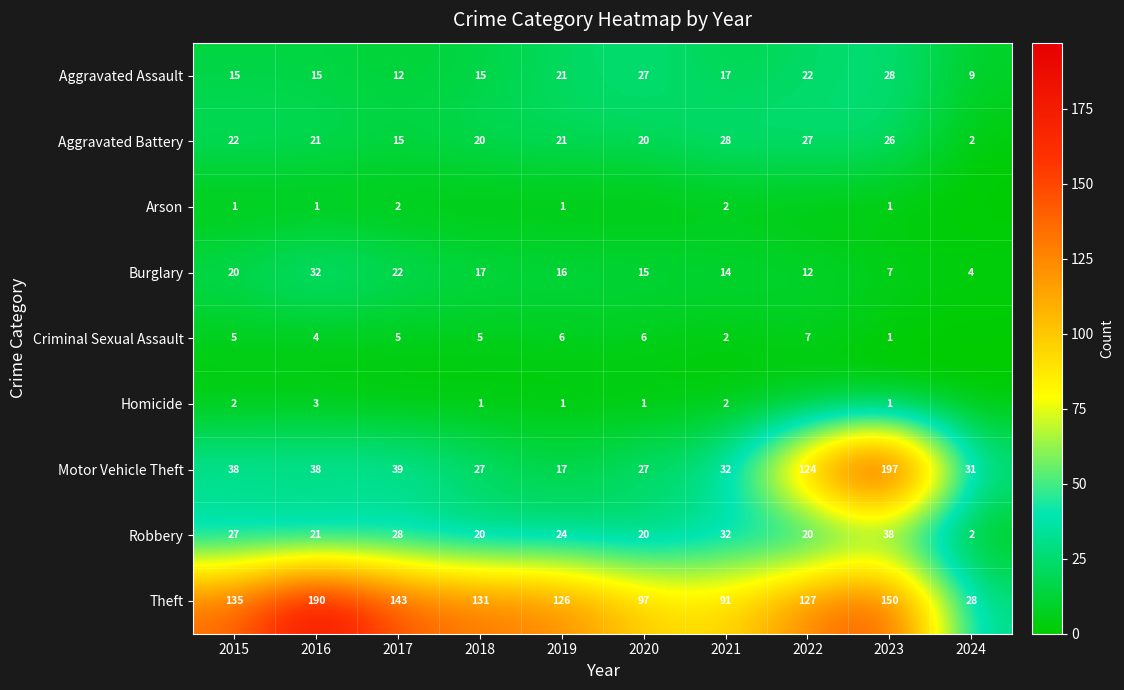

Where does the Theft series first go above 131?

2015